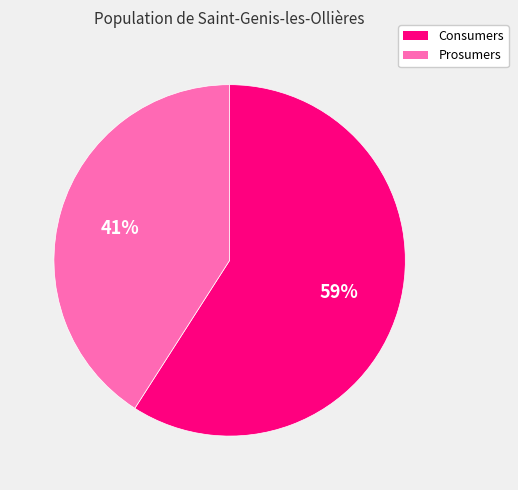

Count the number of slices in the pie.

2